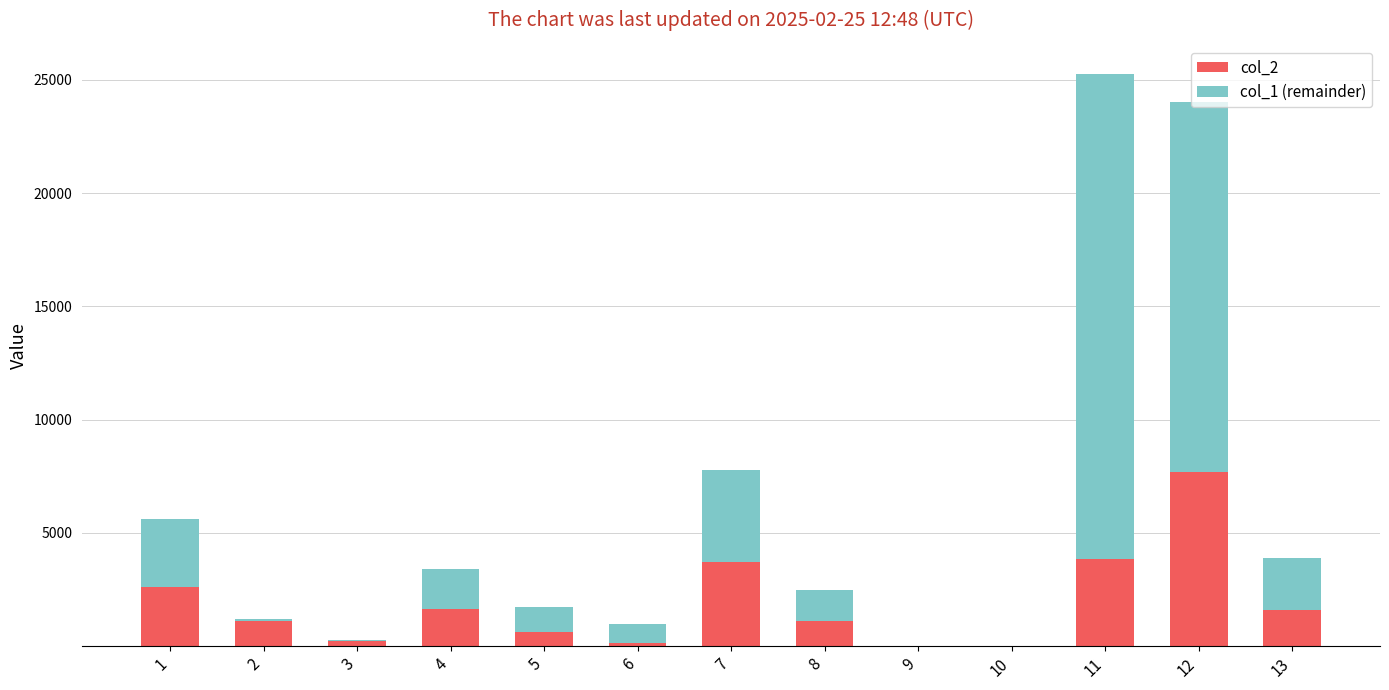

What is the sum of the col_2 values at 6 and 4?

1807.6